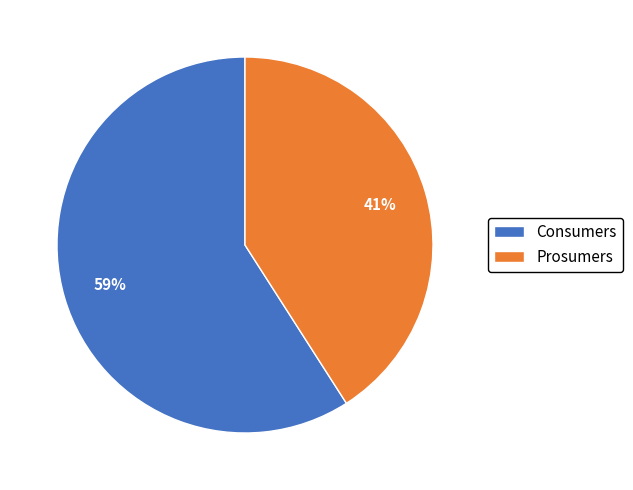

Which slice represents more than half of the pie?

Consumers